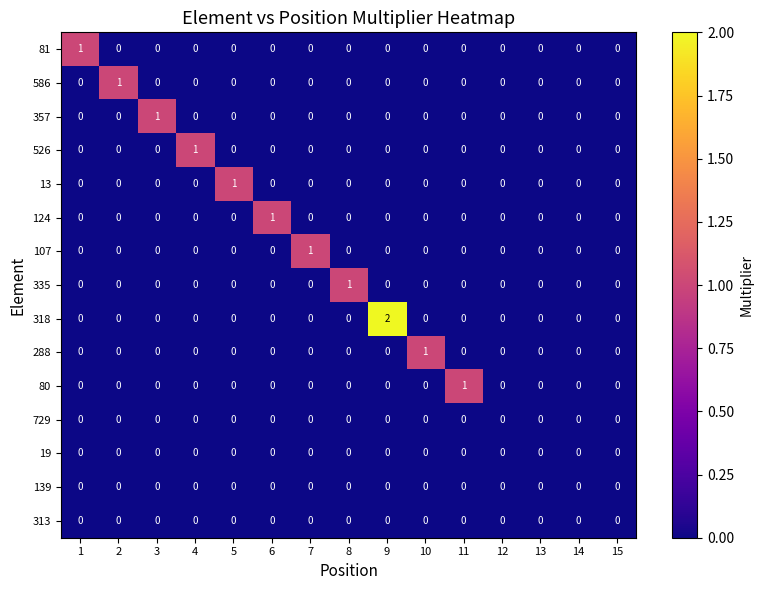

Which series changed the most between 8 and 14?

335